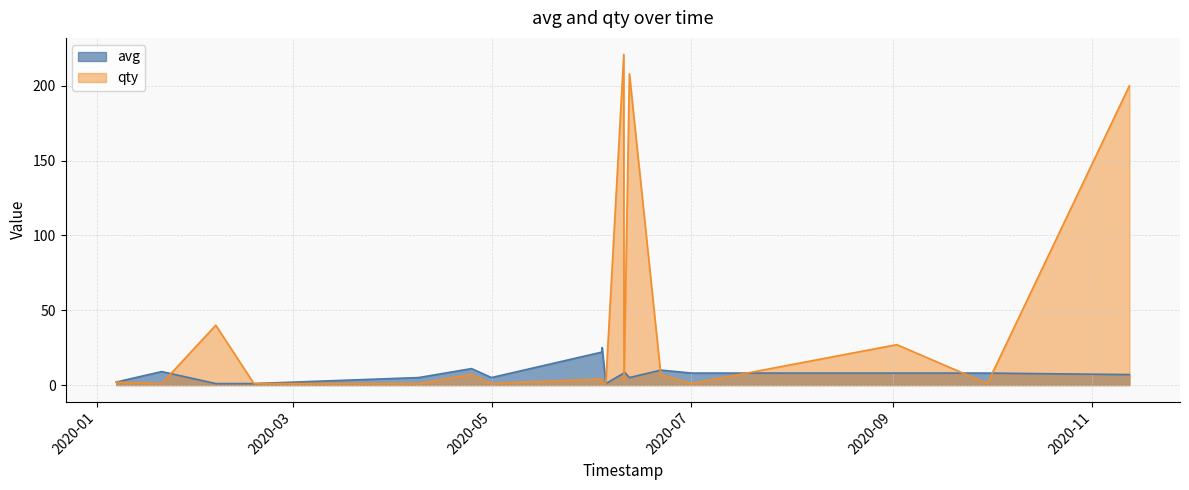

What is the smallest value displayed?

1